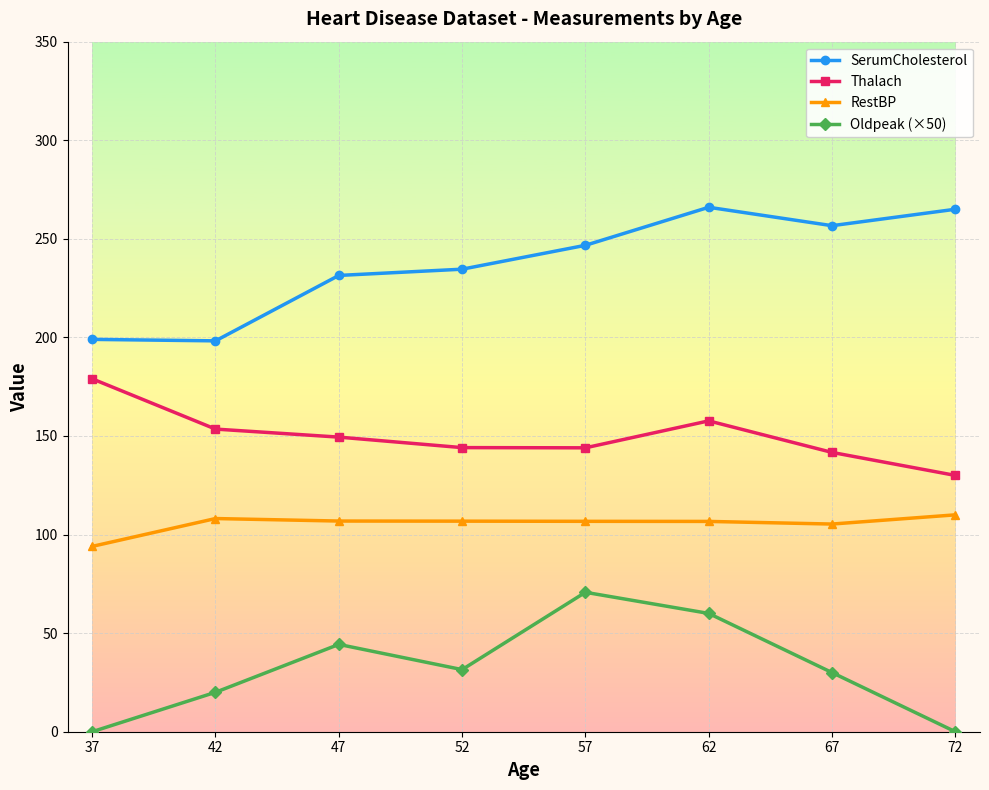

Which series changed the most between 52 and 57?

Oldpeak (×50)